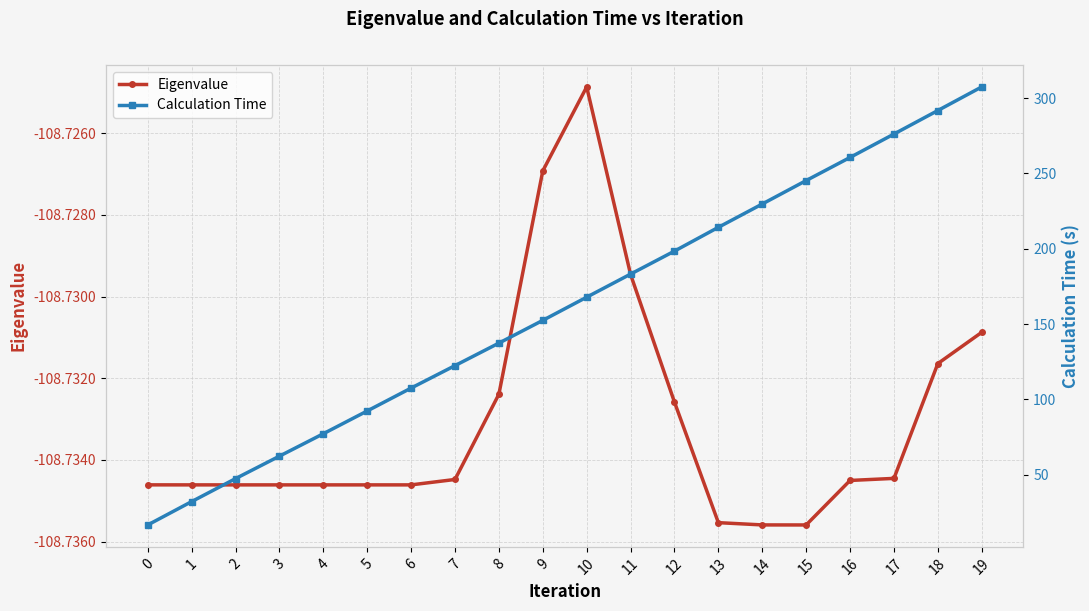

What is the difference between the second highest and second lowest values in the Calculation Time series?

259.5